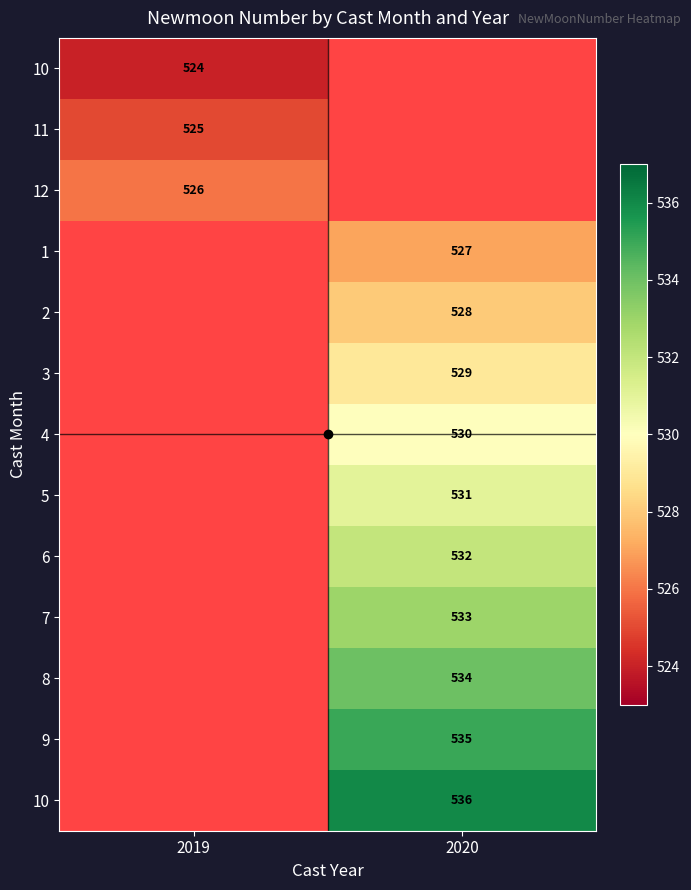

At how many categories does at least one series exceed 528?

1